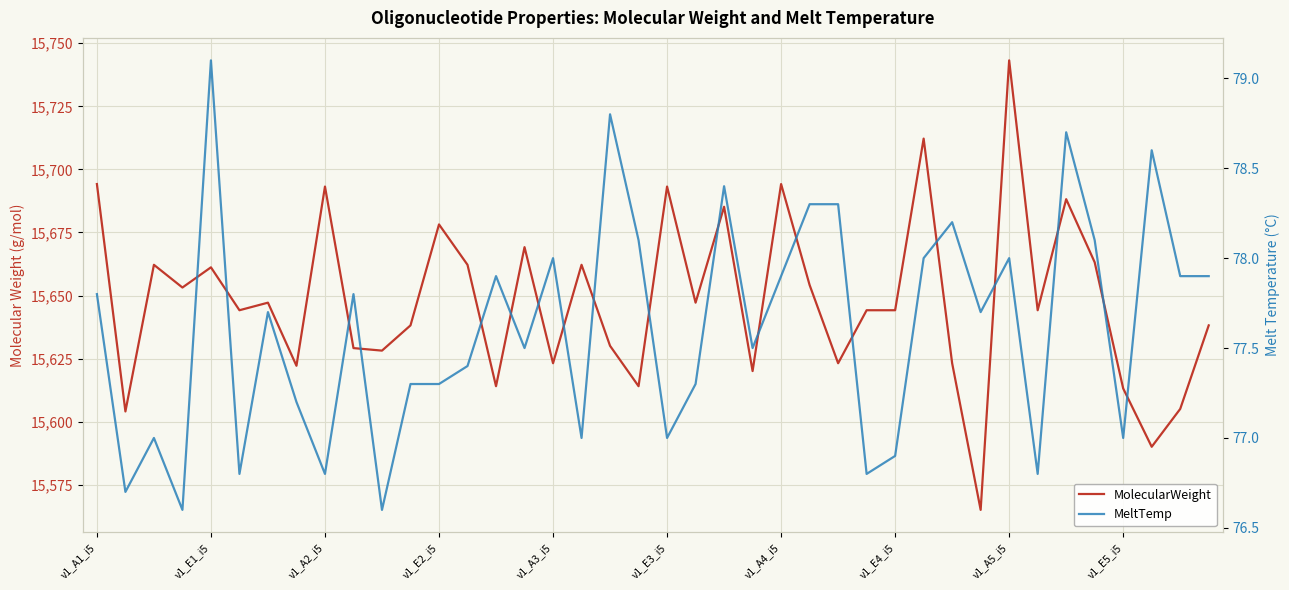

Between v1_E3_i5 and 27, which is larger?

v1_E3_i5